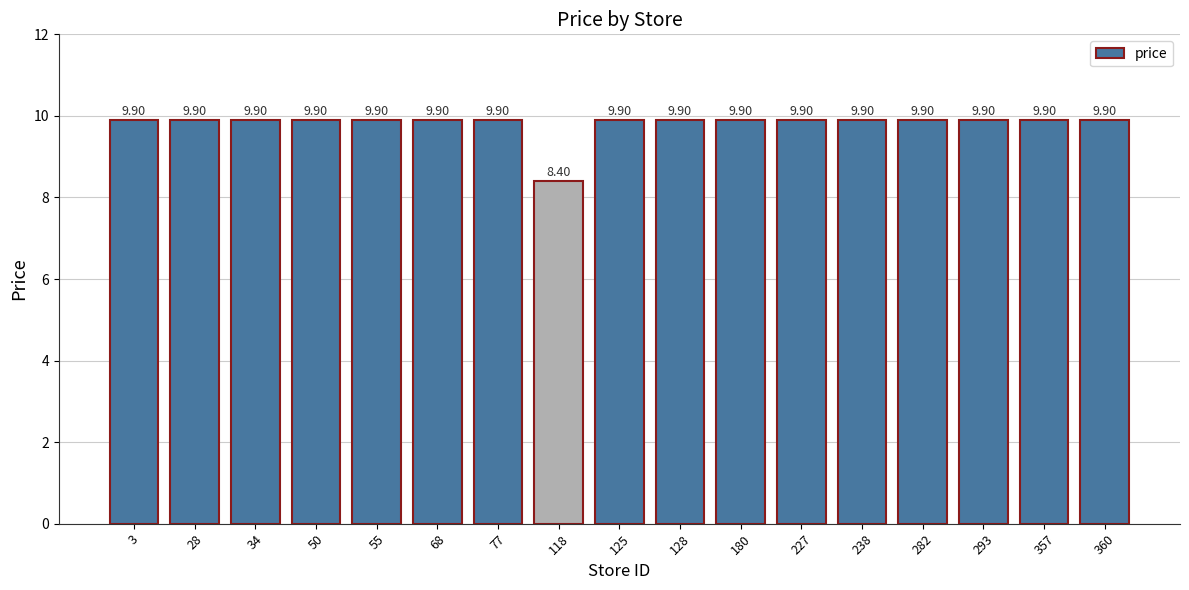

The value at 128 is 17.0. True or false?

False